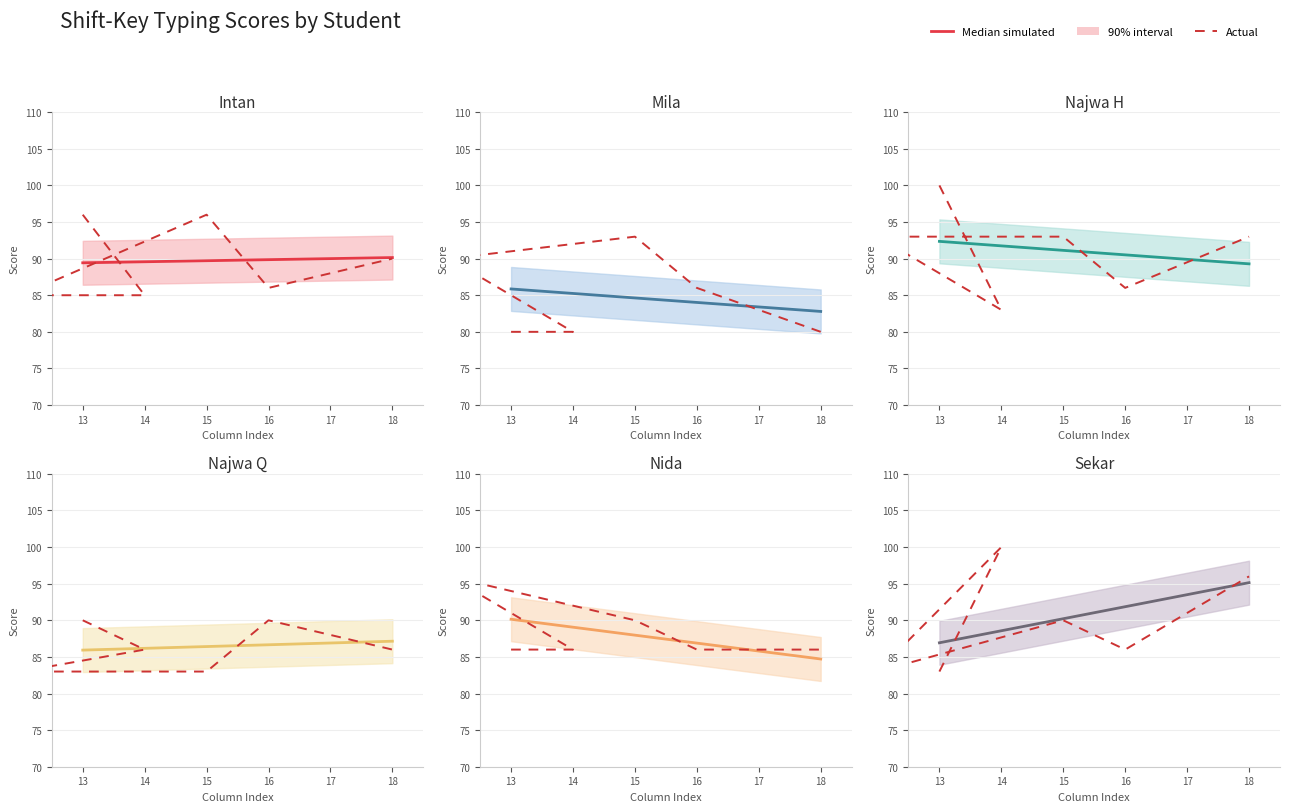

The Nida series shows 86 at 13. True or false?

True